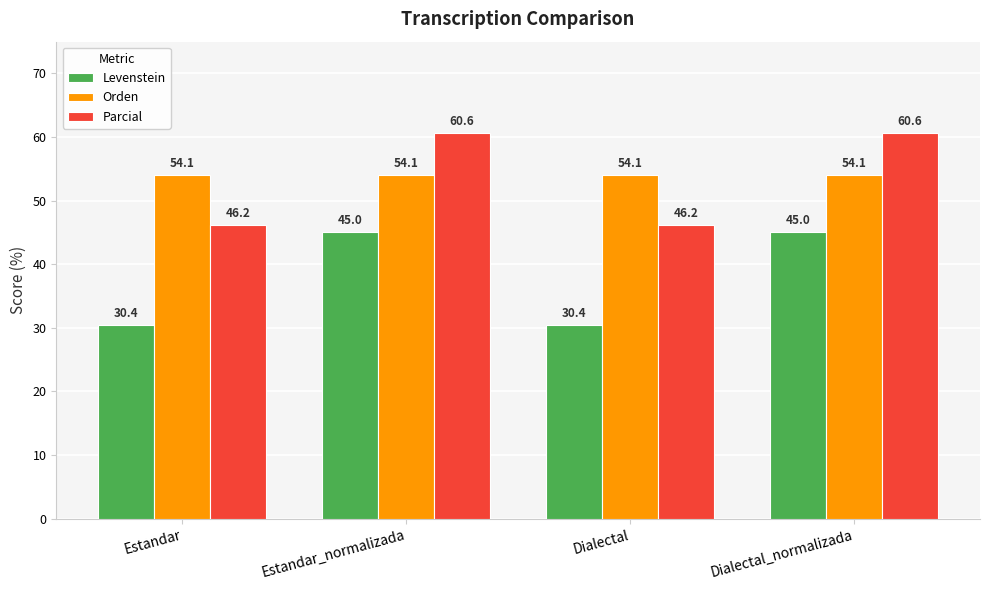

What is the sum of the Levenstein values at Estandar and Dialectal?

60.9